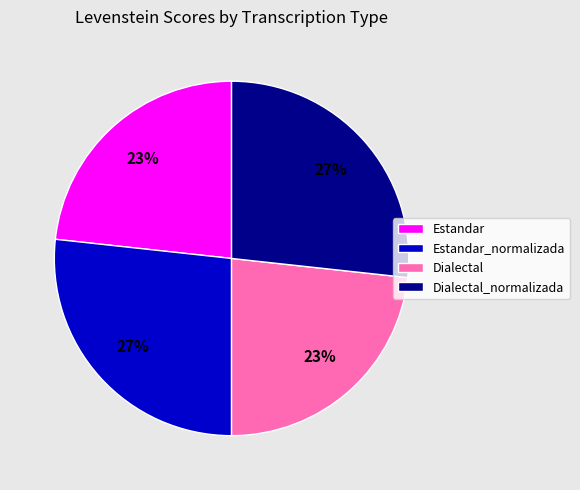

Is there a majority slice in this chart?

No